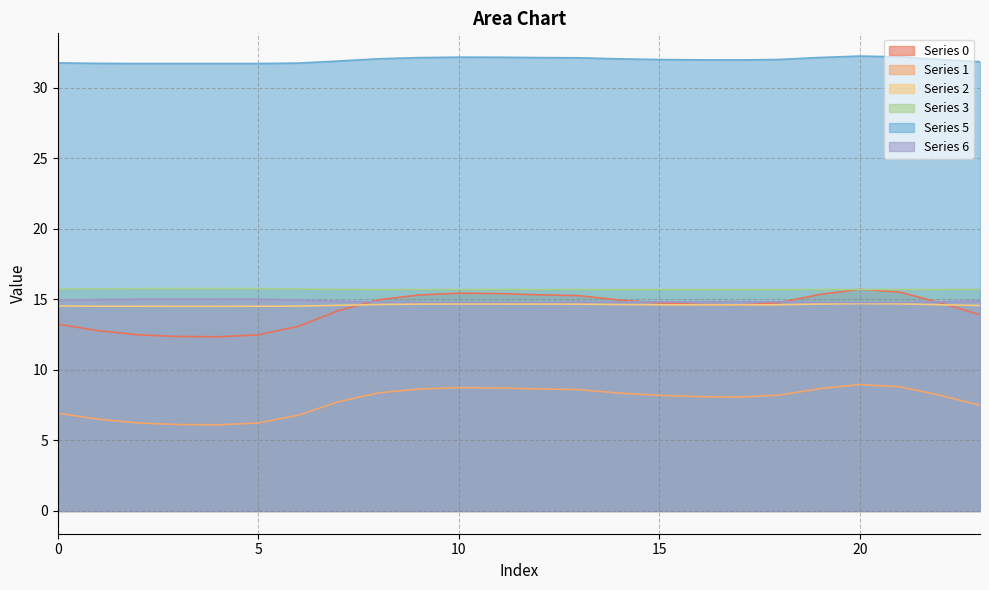

What is the approximate value of 3 at 2?

15.8